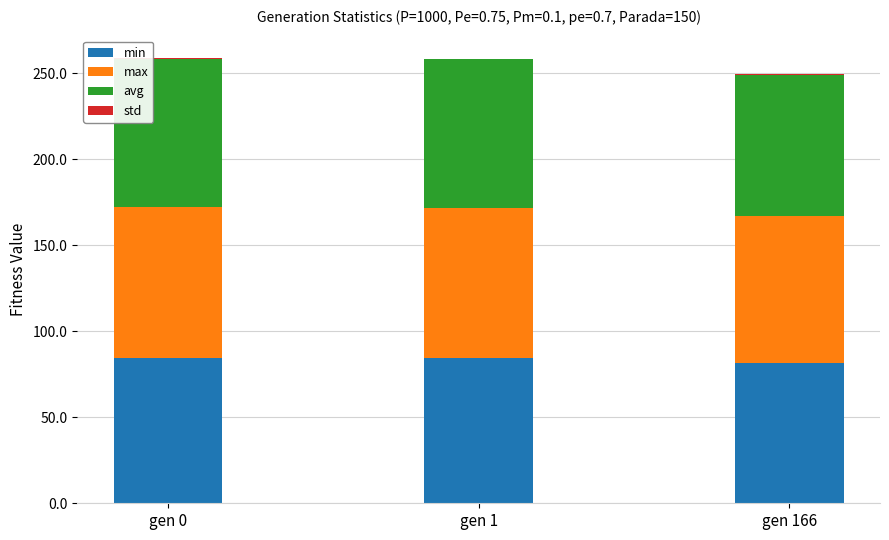

True or false: min has a value of 126.8 at gen 166.

False